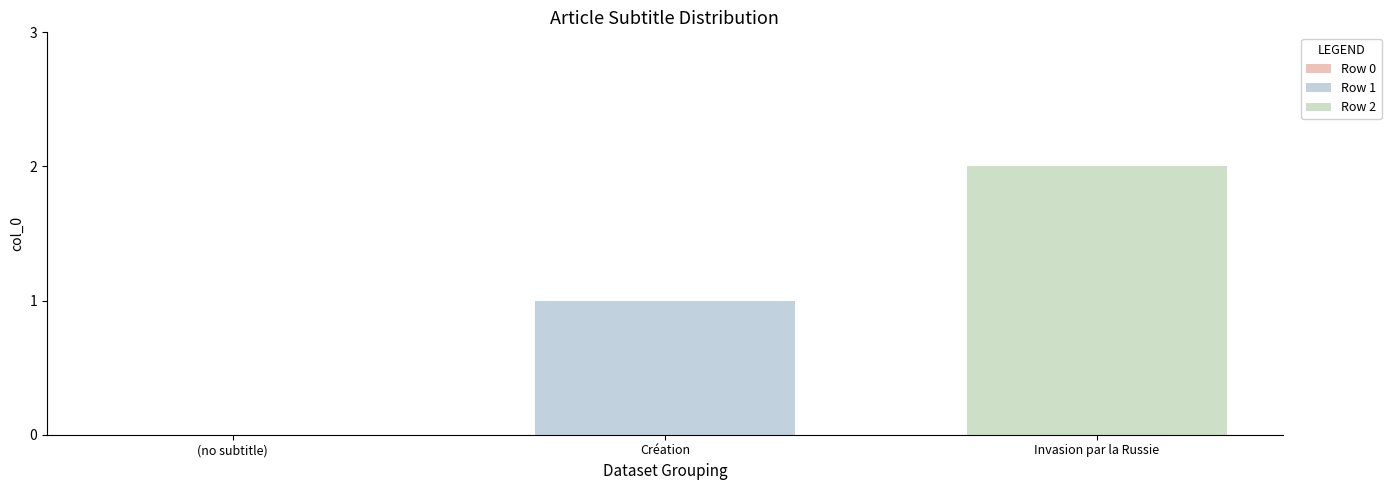

Which series has the largest range (max minus min)?

Row 1